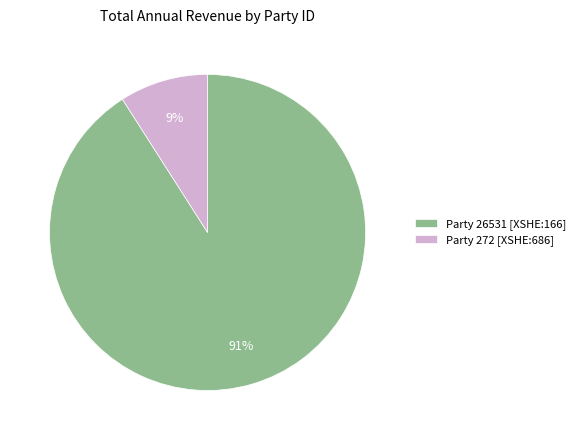

To the nearest percent, what portion does Party 272 [XSHE:686] represent?

9%